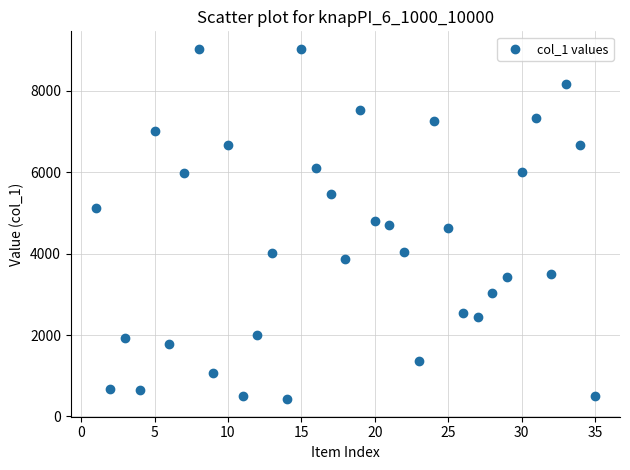

What is the range of Y values (max minus min)?

8609